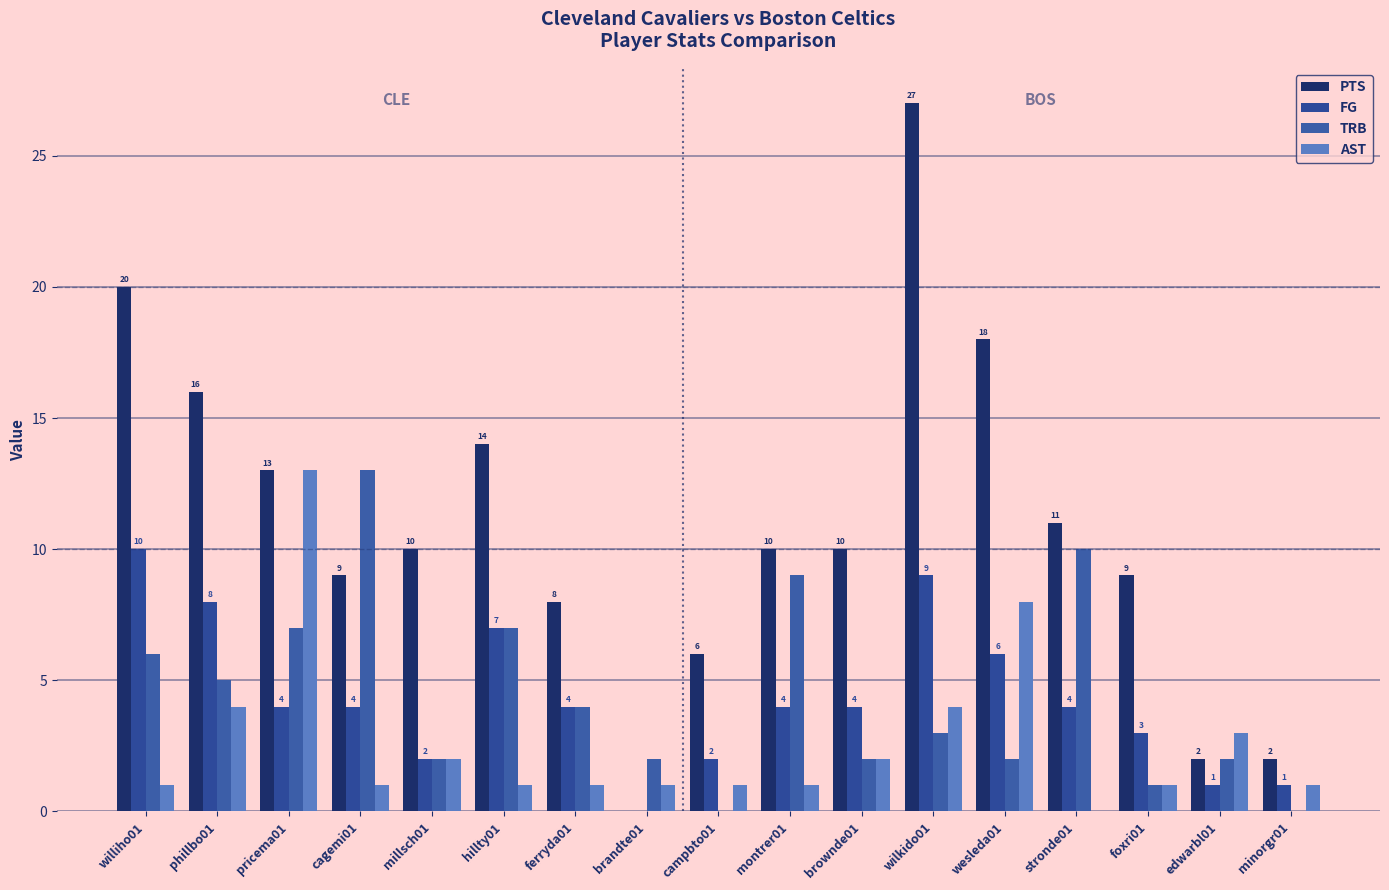

At how many categories does at least one series exceed 1?

17